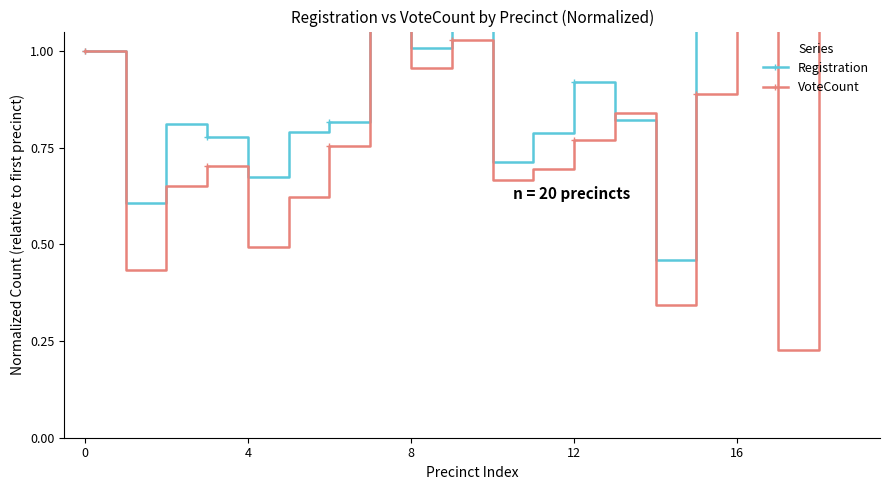

Reading left to right, transcribe all the data shown in this chart.

Registration: 1.0	0.6	0.8	0.8	0.7	0.8	0.8	1.3	1.0	1.3	0.7	0.8	0.9	0.8	0.5	1.1	1.7	1.3	1.6	1.9
VoteCount: 1.0	0.4	0.6	0.7	0.5	0.6	0.8	1.2	1.0	1.0	0.7	0.7	0.8	0.8	0.3	0.9	1.4	0.2	1.3	1.6